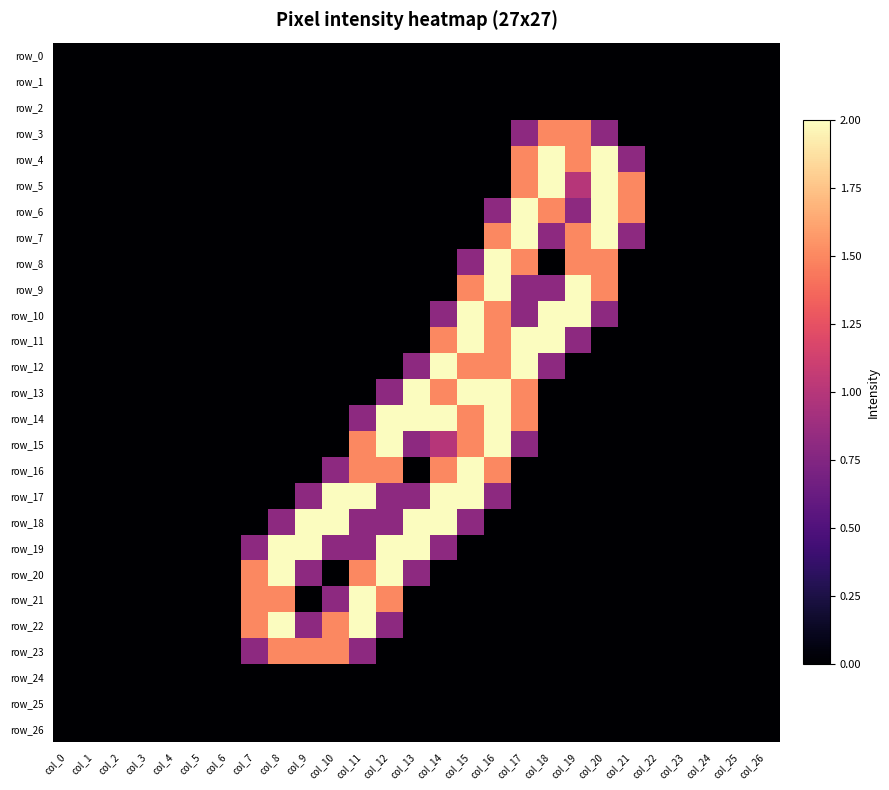

Is it true that row_2 equals 0.0 at col_6?

True